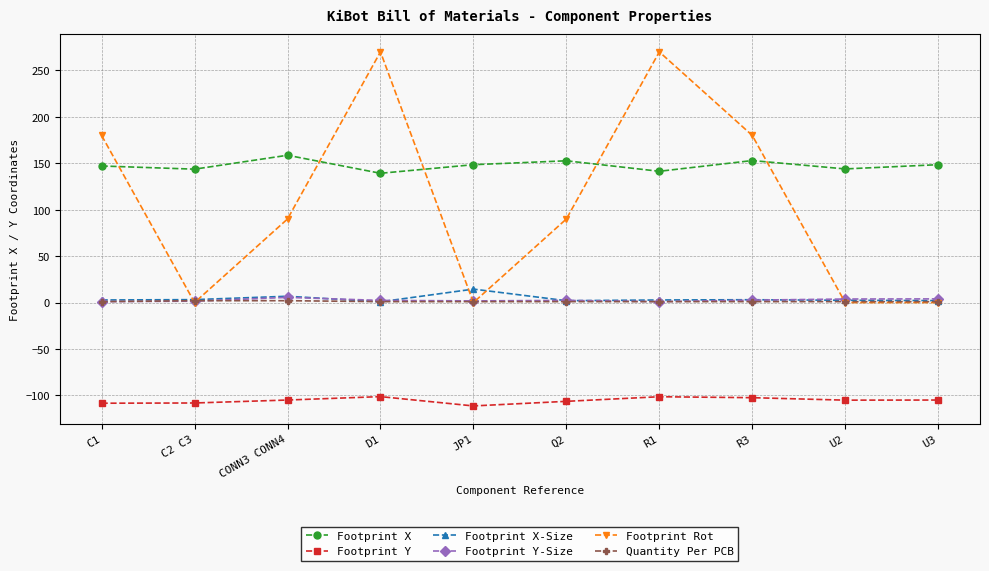

What is the difference between the Quantity Per PCB values at R1 and CONN3 CONN4?

1.0